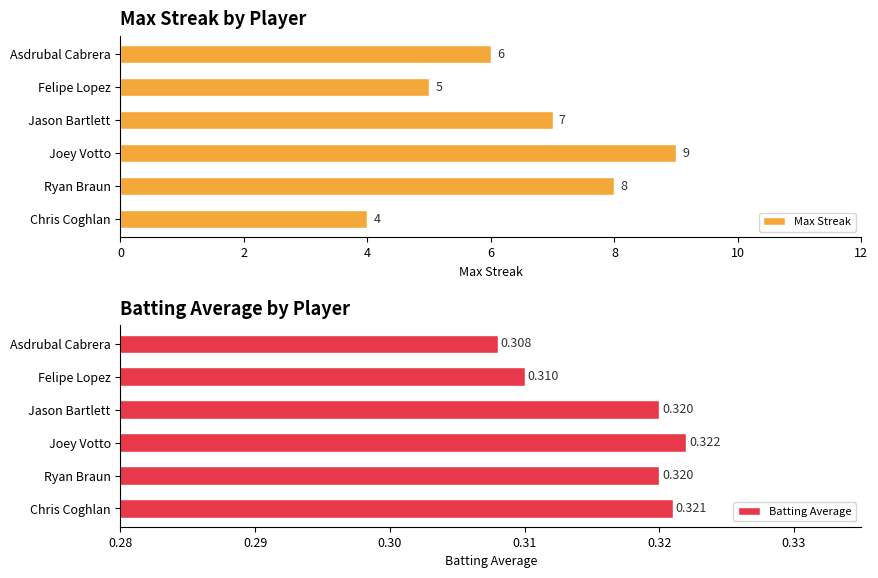

At which label does Max Streak reach its peak?

Joey Votto